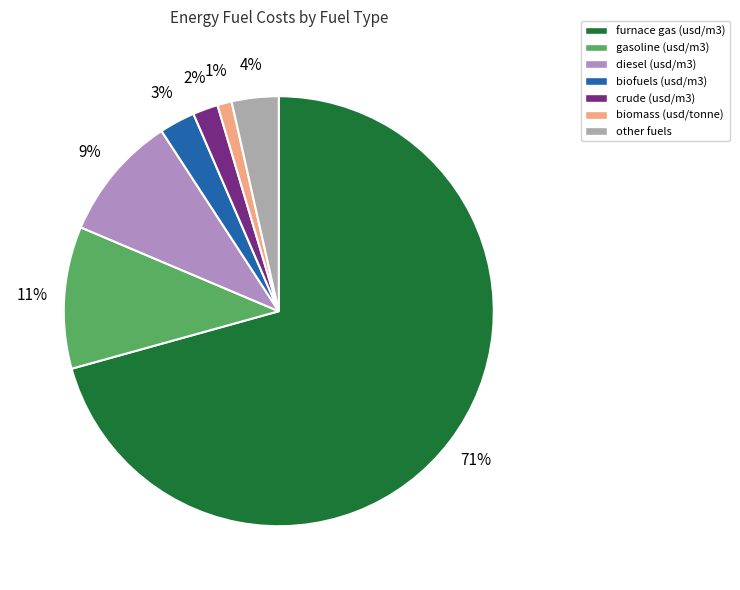

Which slice is the largest?

furnace gas (usd/m3)